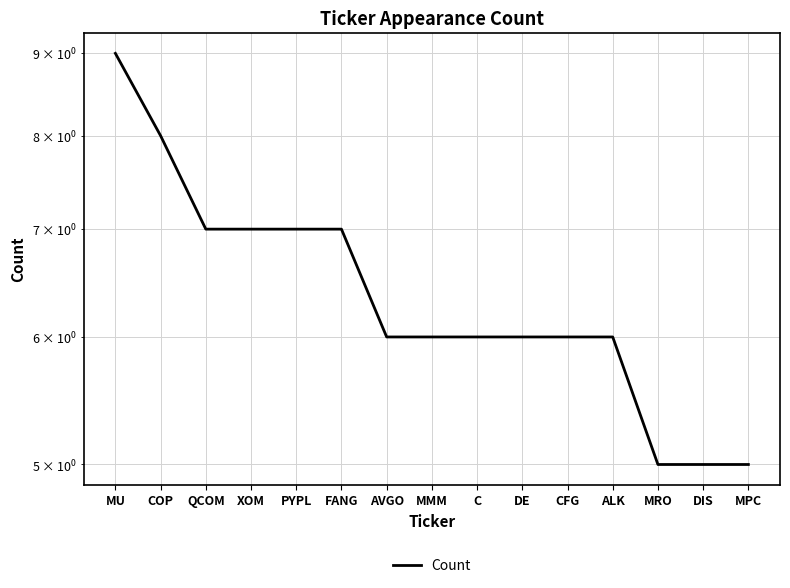

List the labels in order of value, largest first.

MU, COP, QCOM, XOM, PYPL, FANG, AVGO, MMM, C, DE, CFG, ALK, MRO, DIS, MPC